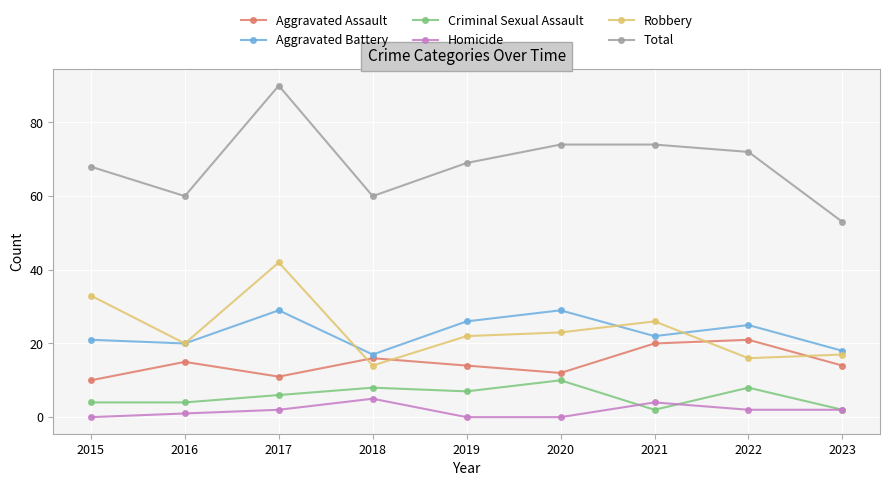

Which series has the widest spread of values?

Total